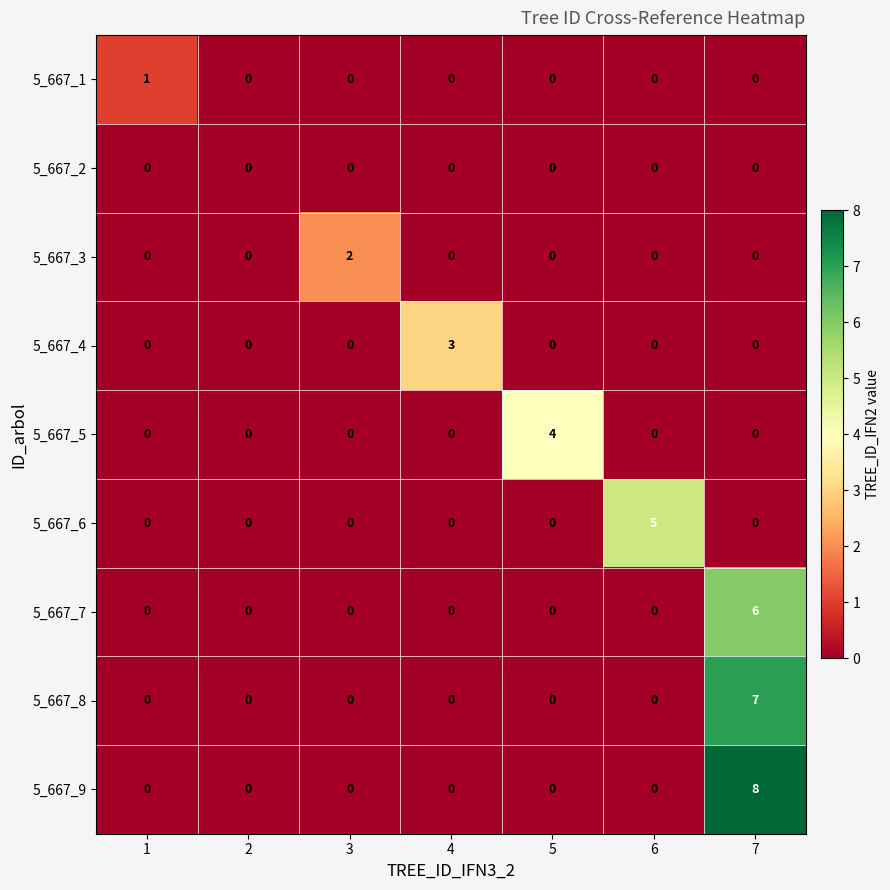

Rank the series by their maximum value, from highest to lowest.

5_667_9, 5_667_8, 5_667_7, 5_667_6, 5_667_5, 5_667_4, 5_667_3, 5_667_1, 5_667_2